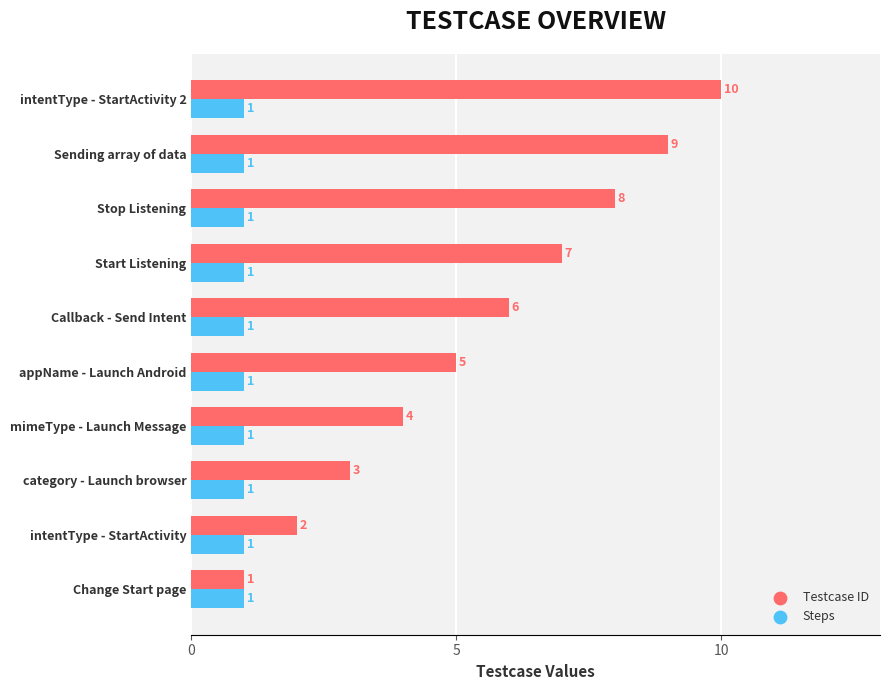

Is the value of Testcase ID at intentType - StartActivity greater than the value of Steps at intentType - StartActivity?

Yes